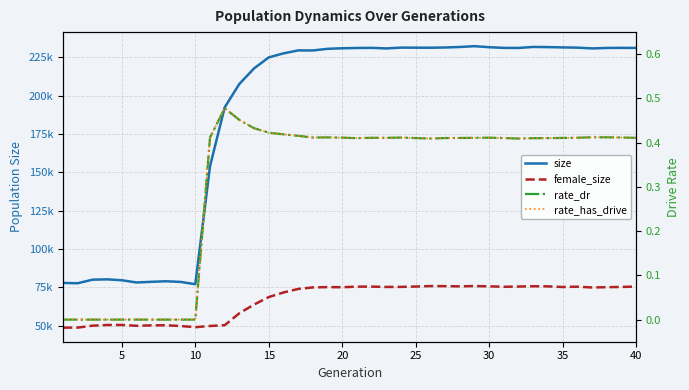

What is the maximum value shown in the chart?

232264.0